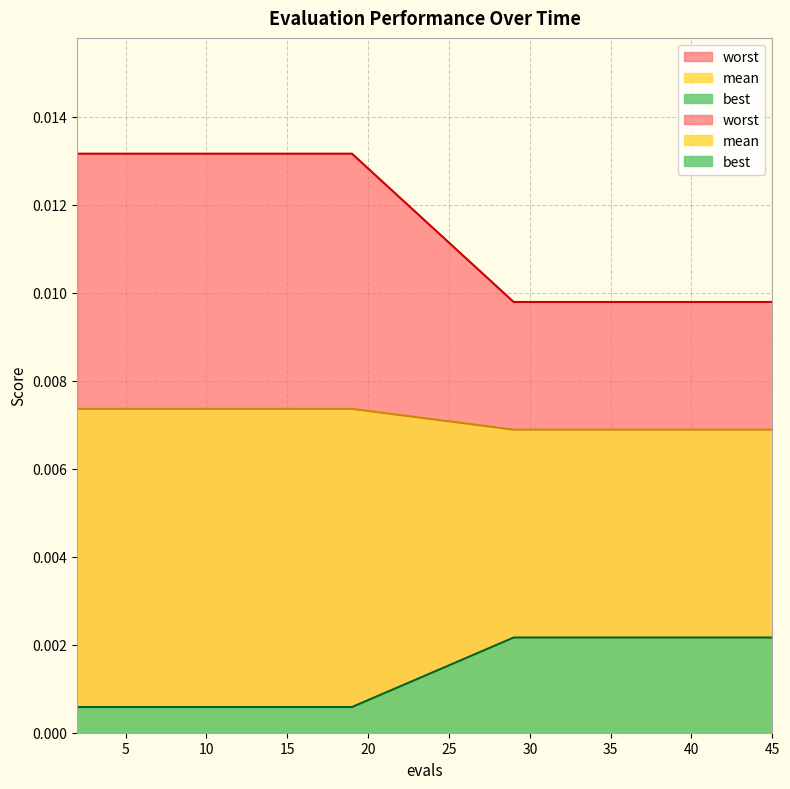

True or false: mean has more than 2 points higher than both neighbors.

False